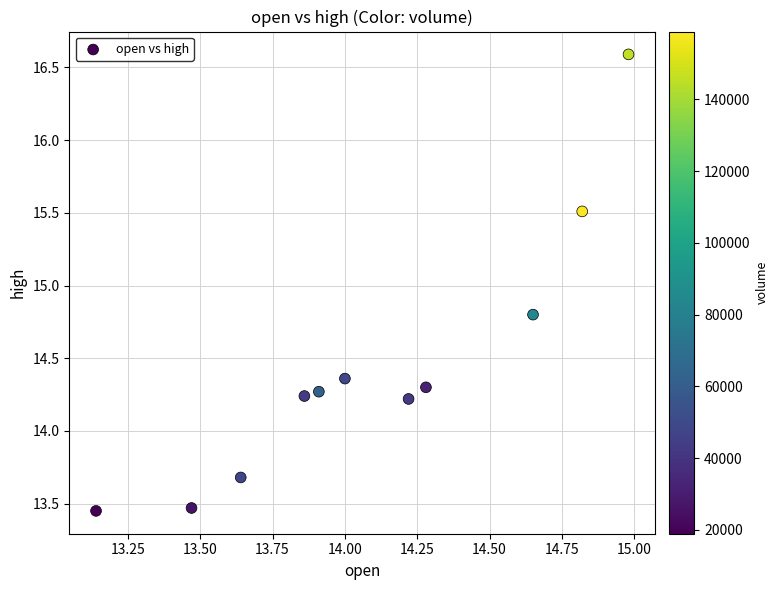

What is the range of Y values (max minus min)?

3.1